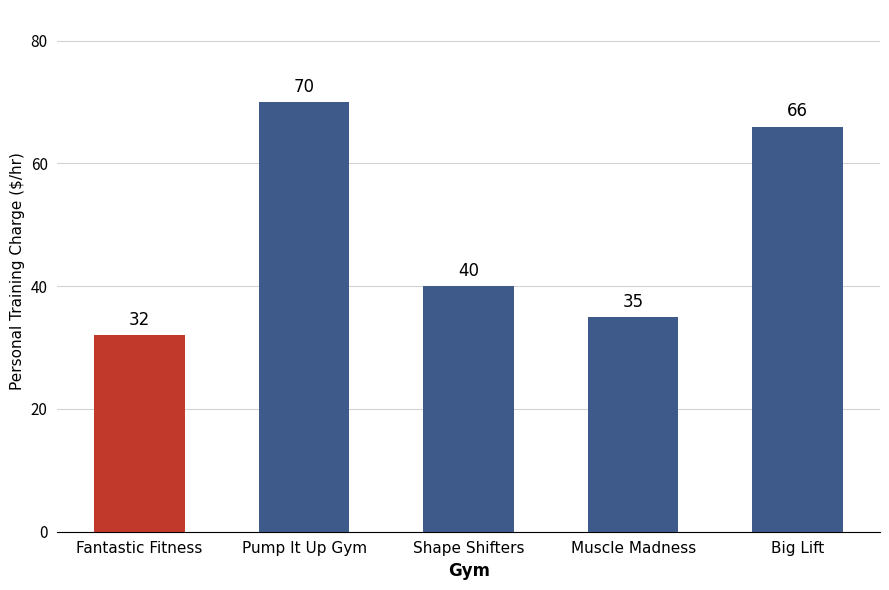

Count the number of categories in the chart.

5